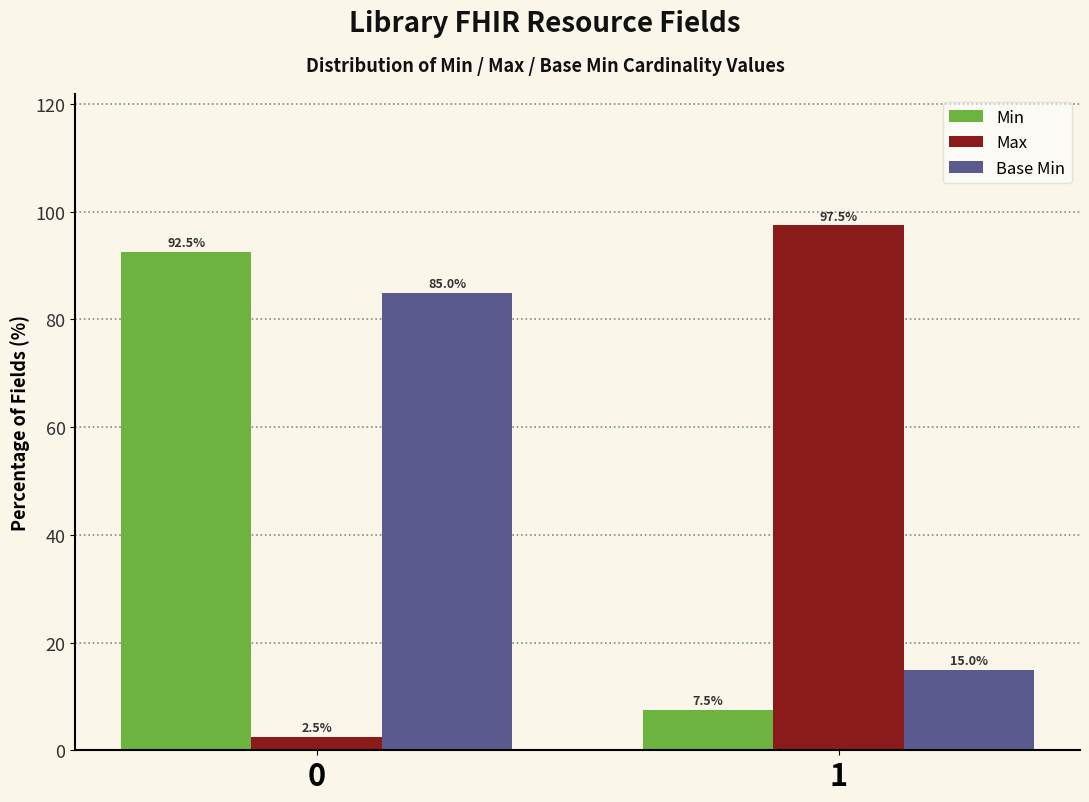

Reading left to right, extract all data points from this chart.

Min: 0=92.5	1=7.5
Max: 0=2.5	1=97.5
Base Min: 0=85.0	1=15.0